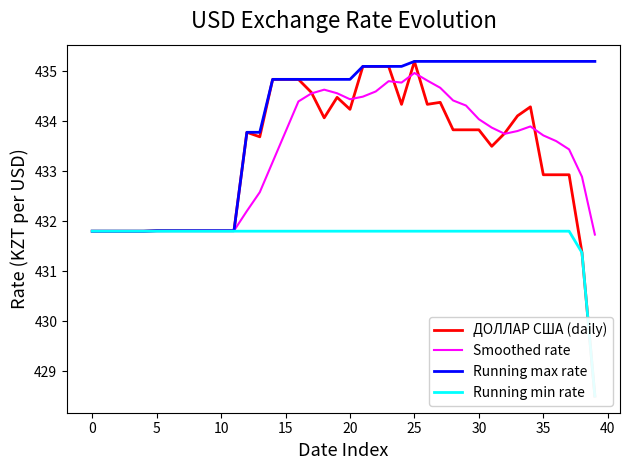

What is the total value across all series at 27?

1736.1